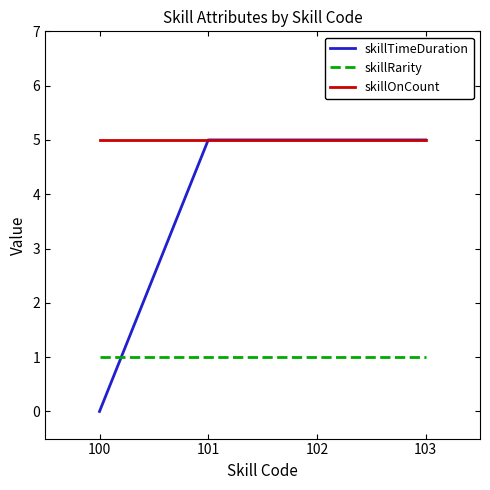

What are all the series names shown in the legend?

skillTimeDuration, skillRarity, skillOnCount